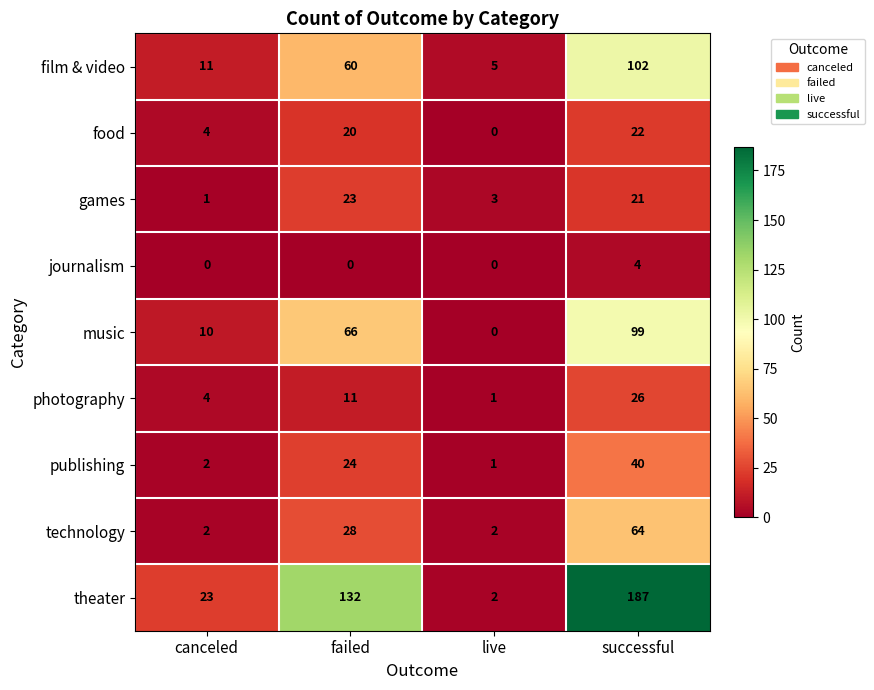

What is the highest value of the publishing series?

40